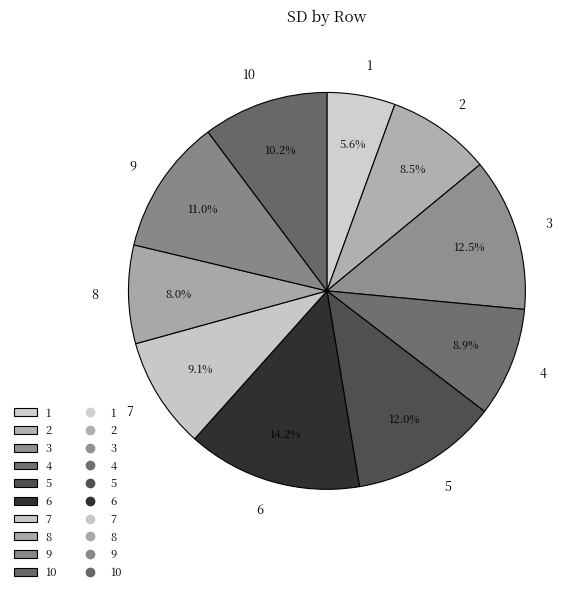

How much of the chart is everything except 3?

87.5%